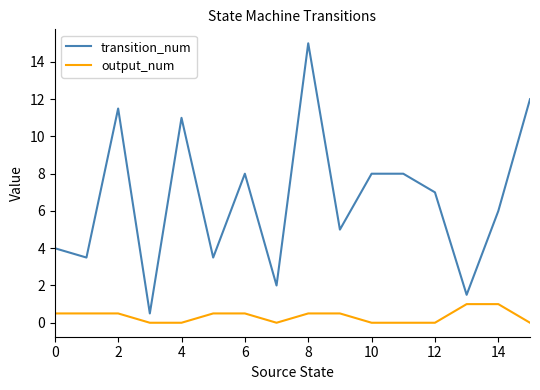

True or false: output_num and transition_num intersect in this chart.

False